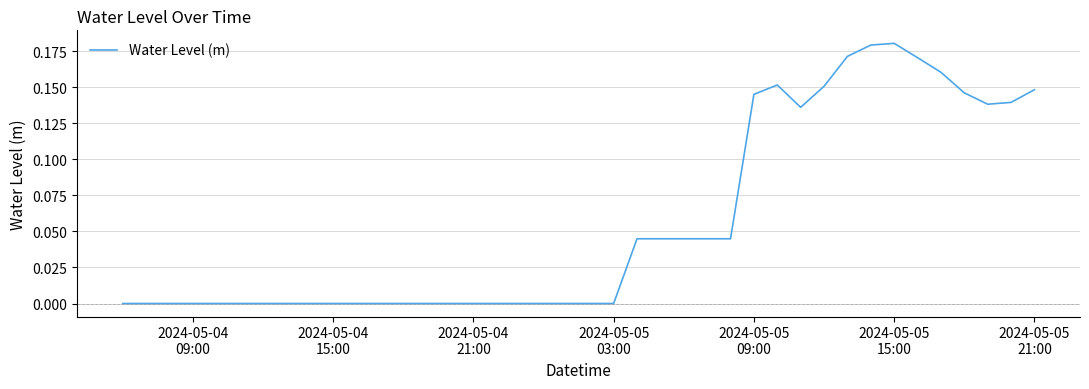

Does the chart display data point markers on the line(s)?

No